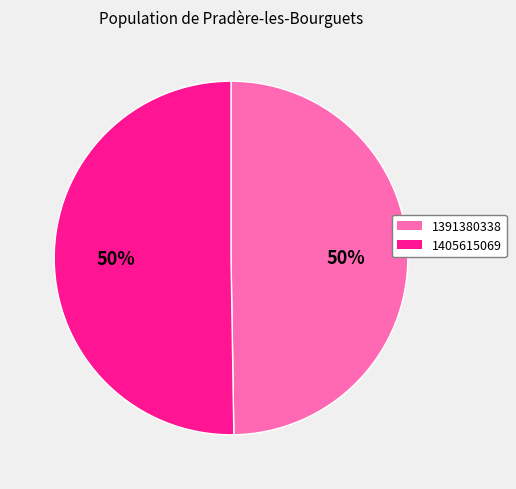

Approximately how many times larger is the value at 1405615069 compared to 1391380338?

1.0